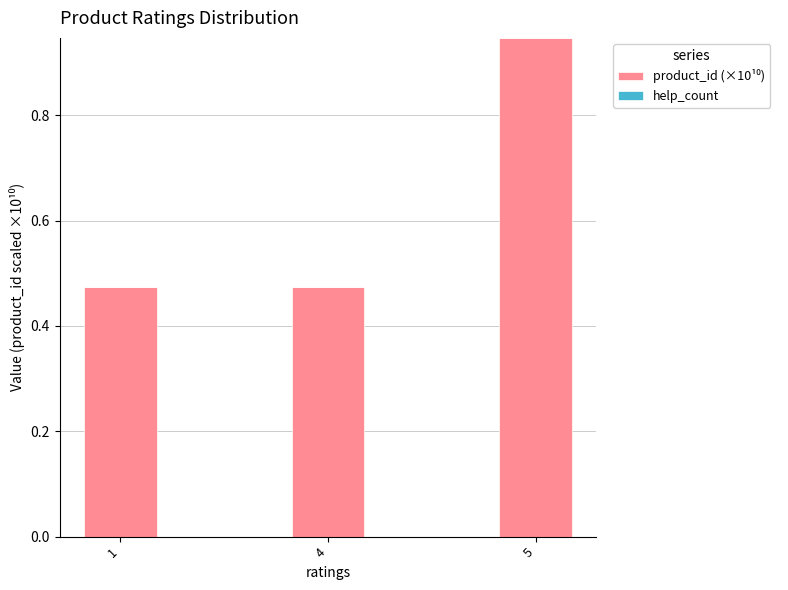

The value at 1 is 0.2. True or false?

False